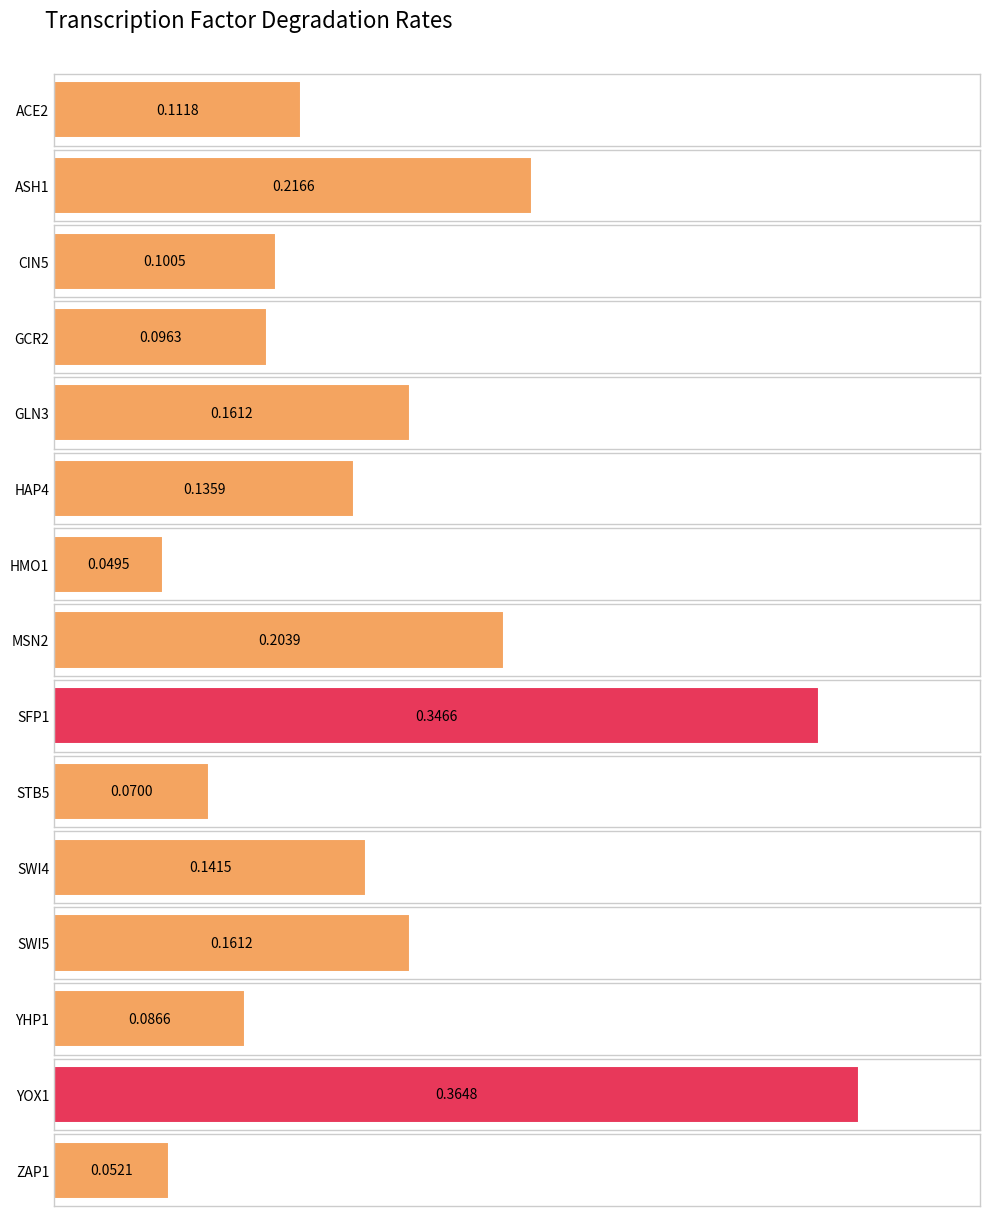

What is the difference between the second highest and minimum values?

0.3